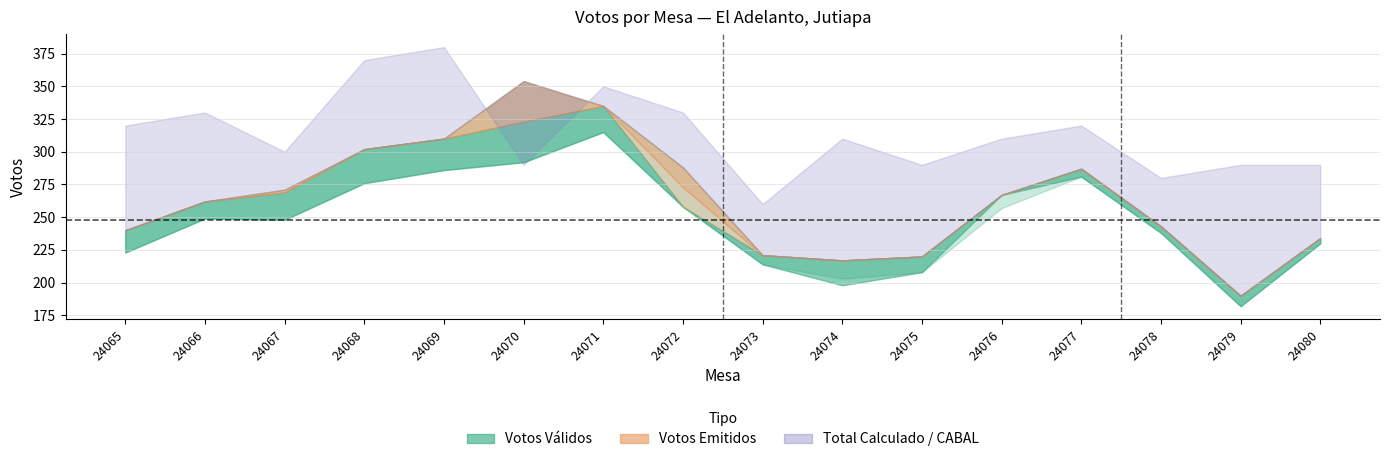

Which category has the lowest value in the CABAL series?

24073